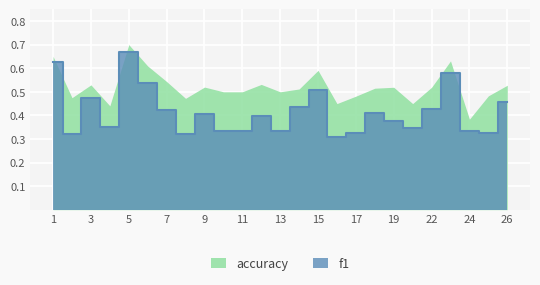

True or false: f1 and accuracy cross at least once.

False